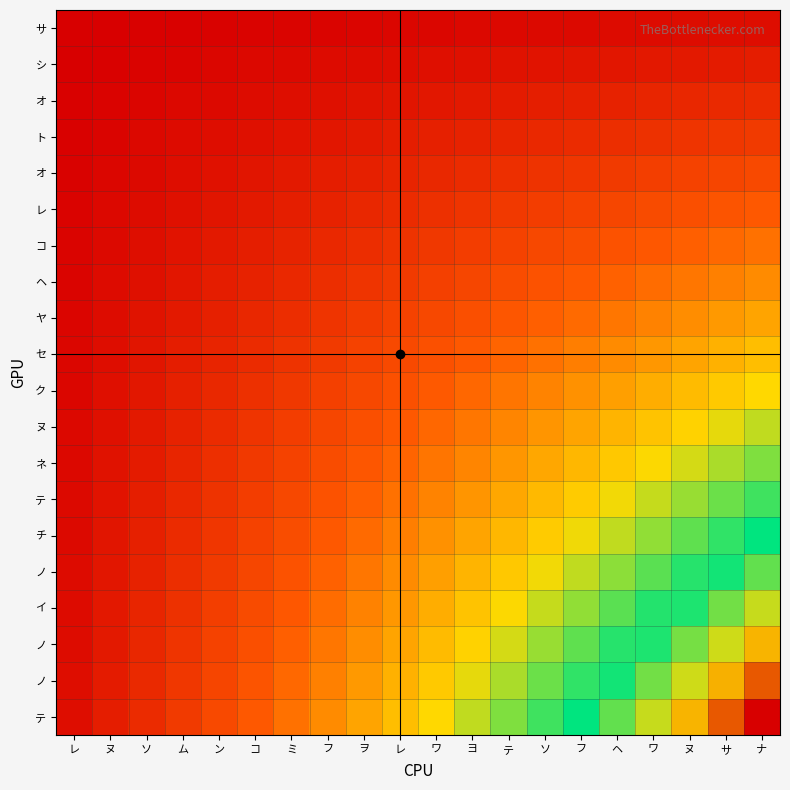

At which category does the chart reach its peak across all series?

ナ